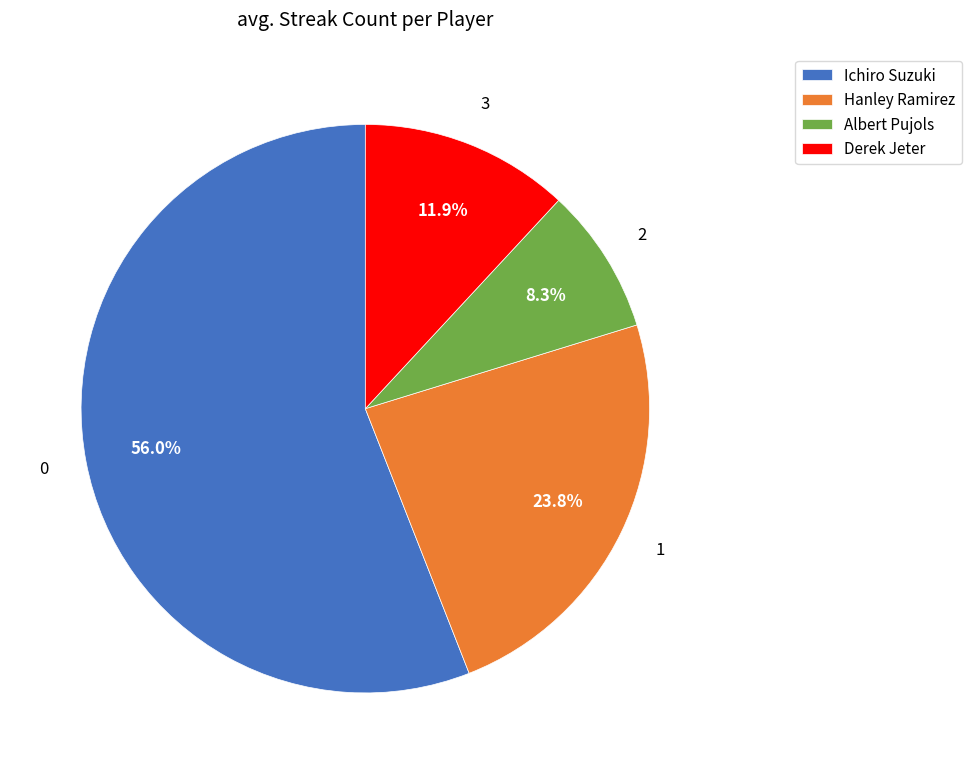

What is the largest slice in the pie chart?

Ichiro Suzuki